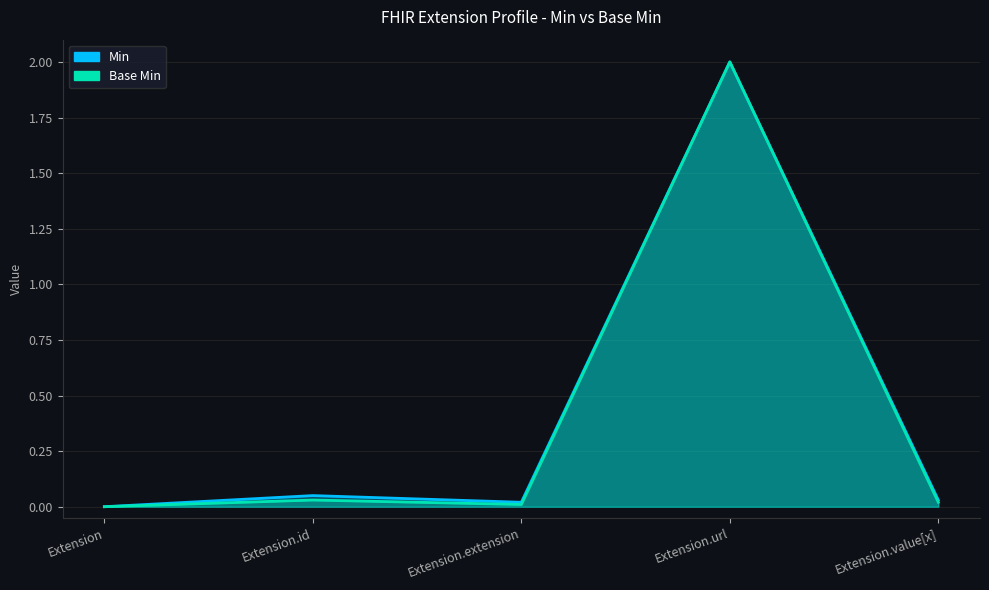

The value of Min at Extension.url is 0.9. True or false?

False